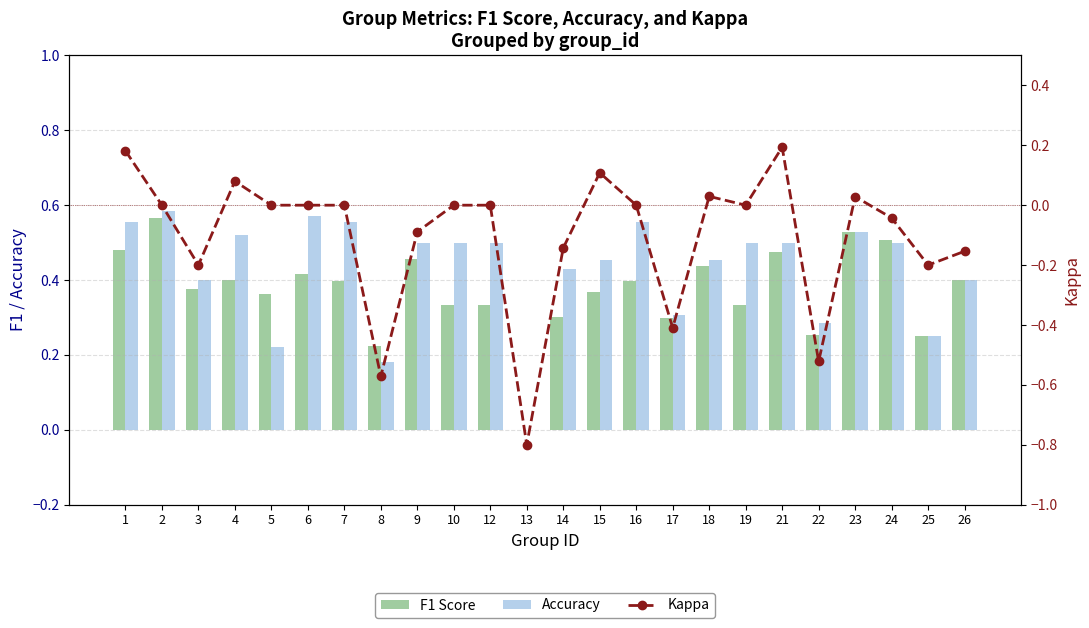

What is the difference between the second highest and minimum values in the Kappa series?

1.0